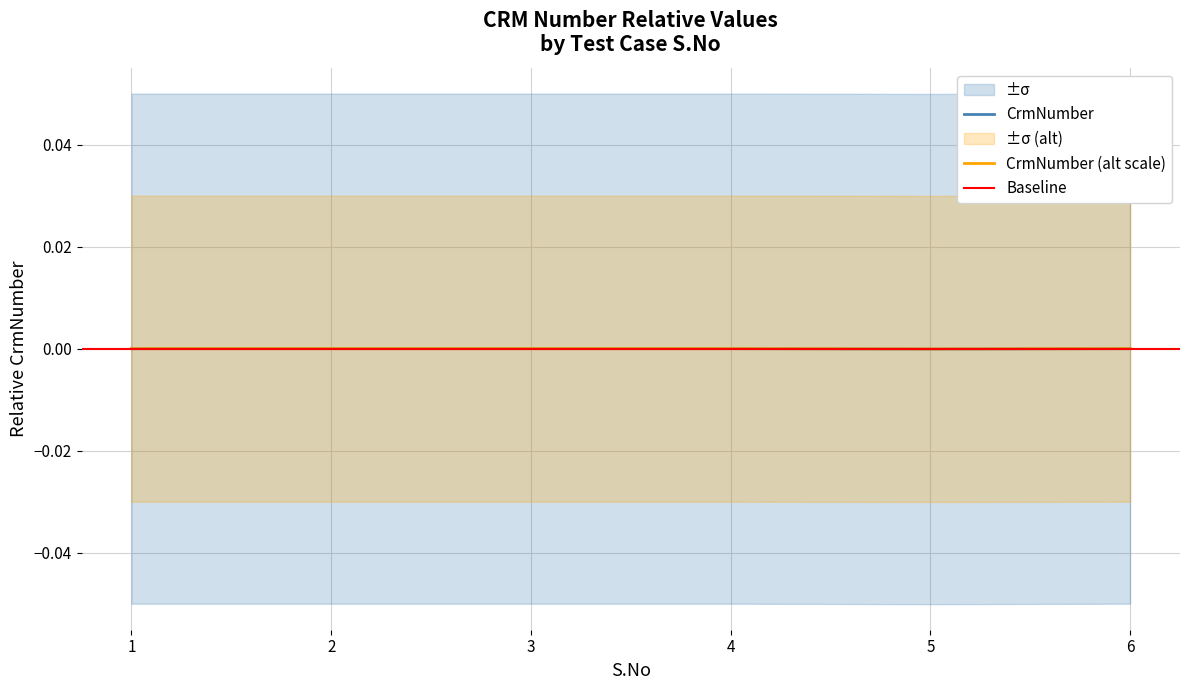

How many values are between 0 and 1?

5